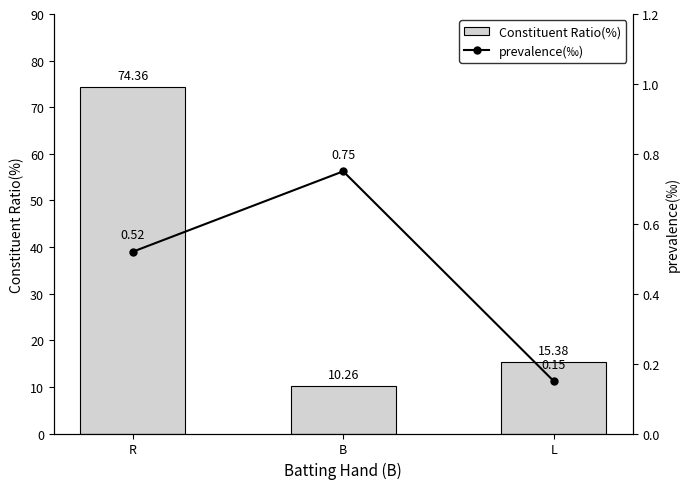

At which label does prevalence(‰) reach its peak?

B